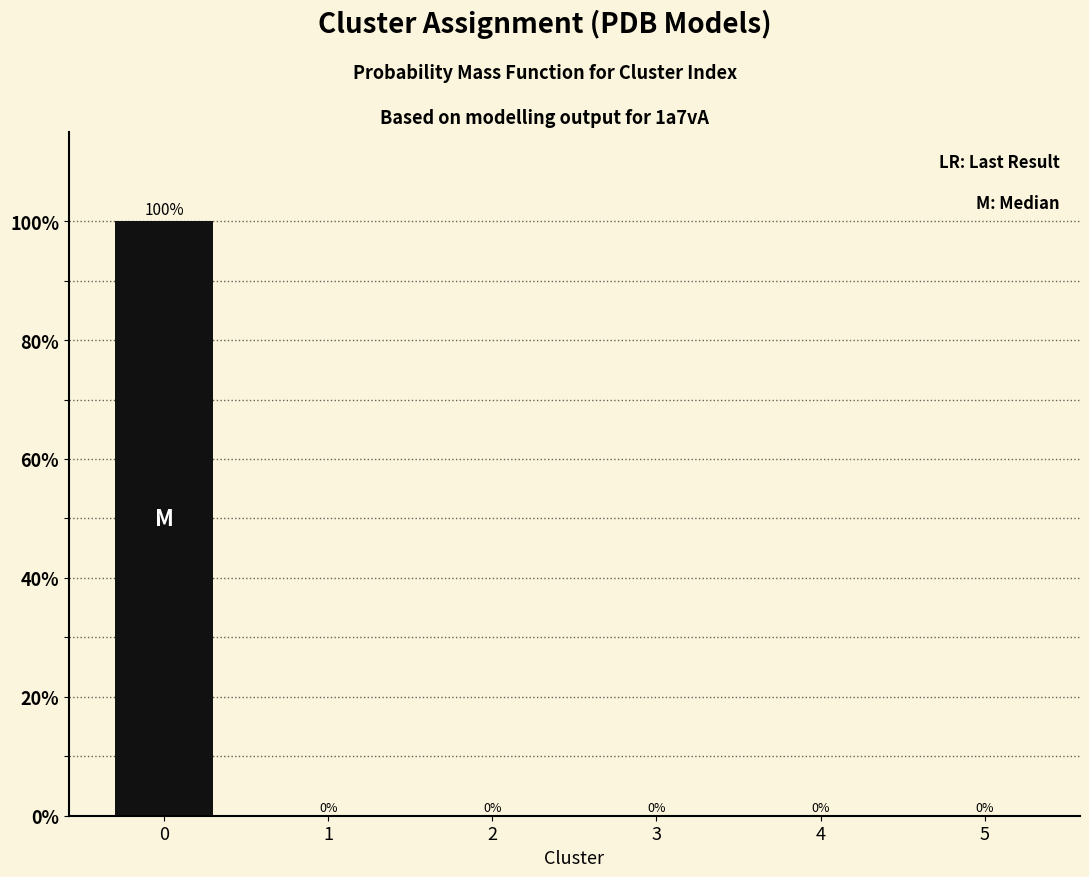

Reading right to left, what are all the values shown in this chart?

5=0	4=0	3=0	2=0	1=0	0=100